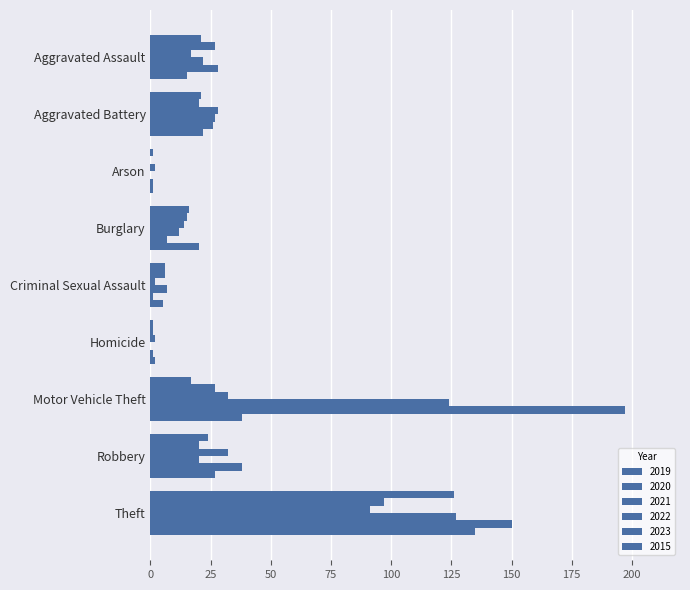

What is the maximum value for 2020?

97